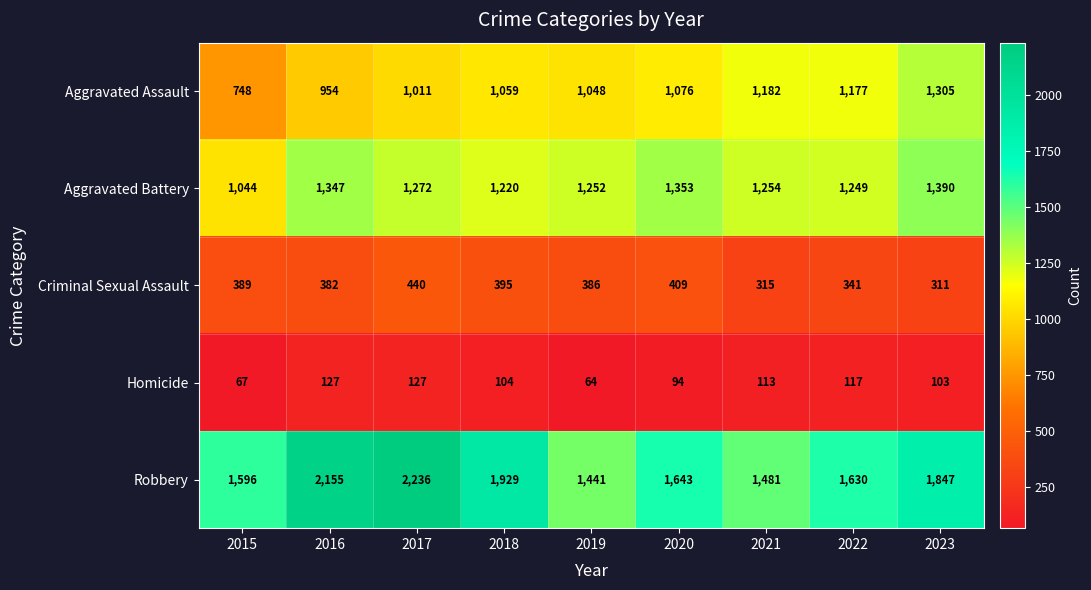

What is the minimum value shown in the chart?

64